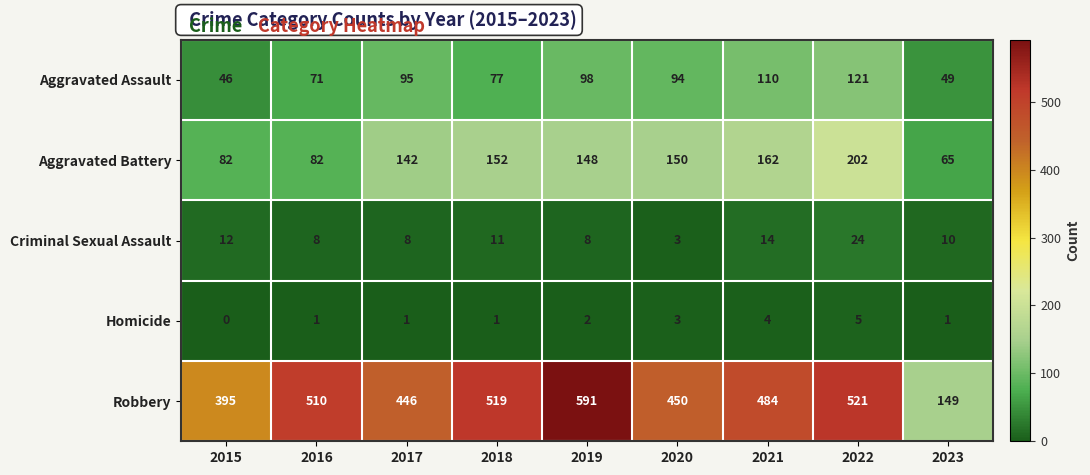

Which series changed the most between 2018 and 2021?

Robbery